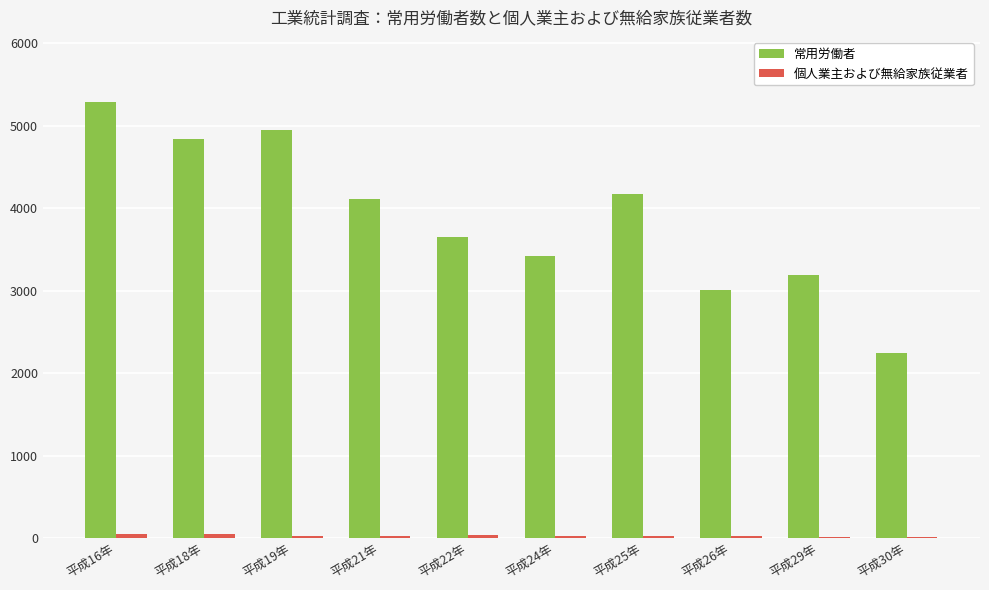

What is the maximum value shown in the chart?

5284